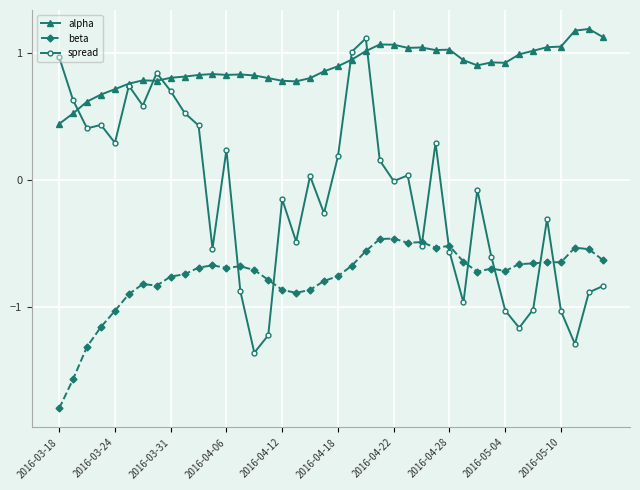

List the series in order of their overall mean, highest first.

alpha, spread, beta